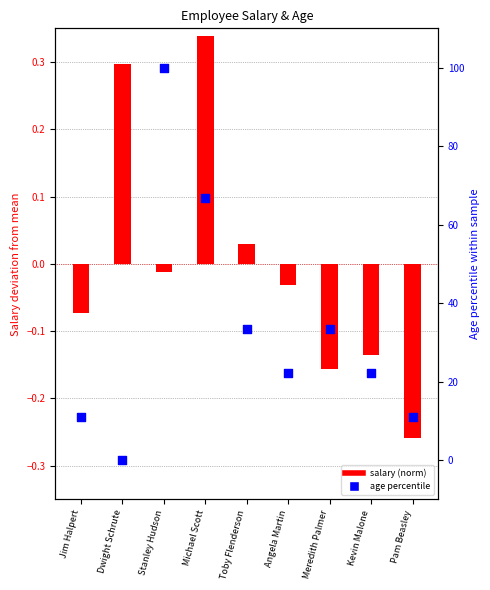

Is the value of salary (norm) at Angela Martin greater than the value of age percentile at Pam Beasley?

No